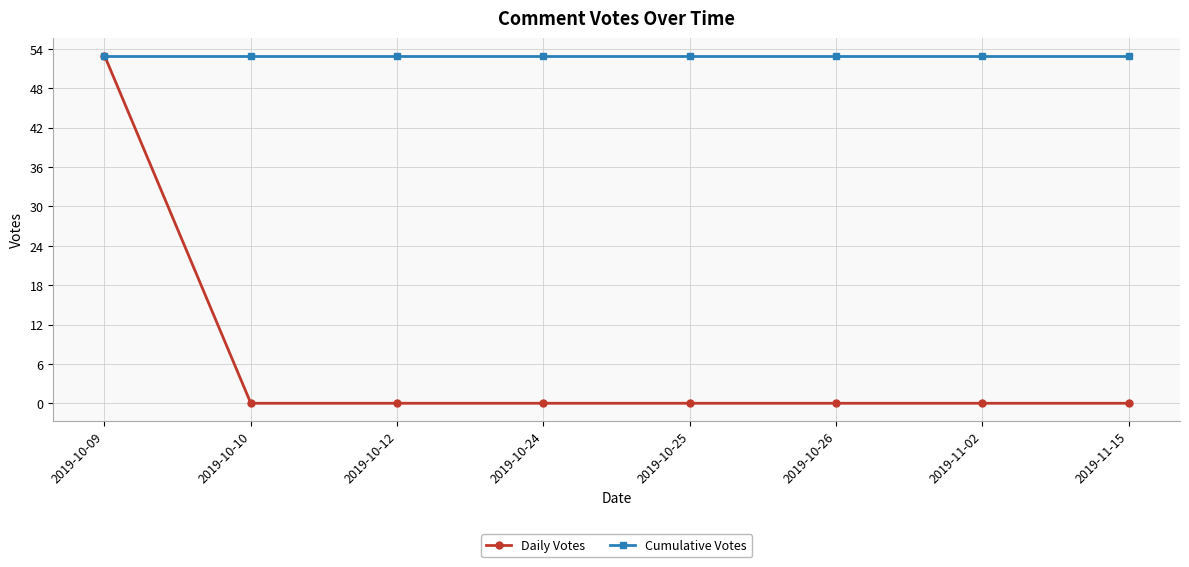

Rank the series at 2019-11-02 from highest to lowest value.

Cumulative Votes, Daily Votes